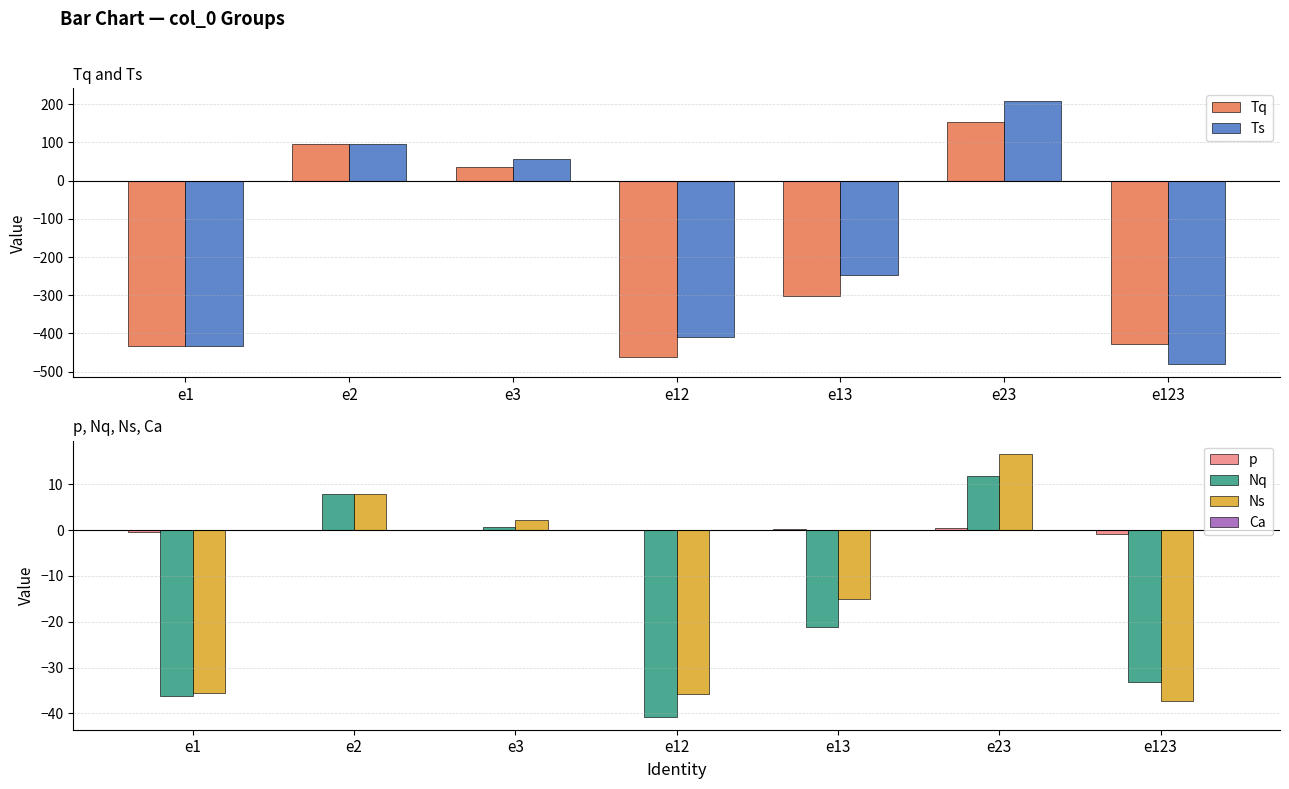

How many data points in p are above 0?

3